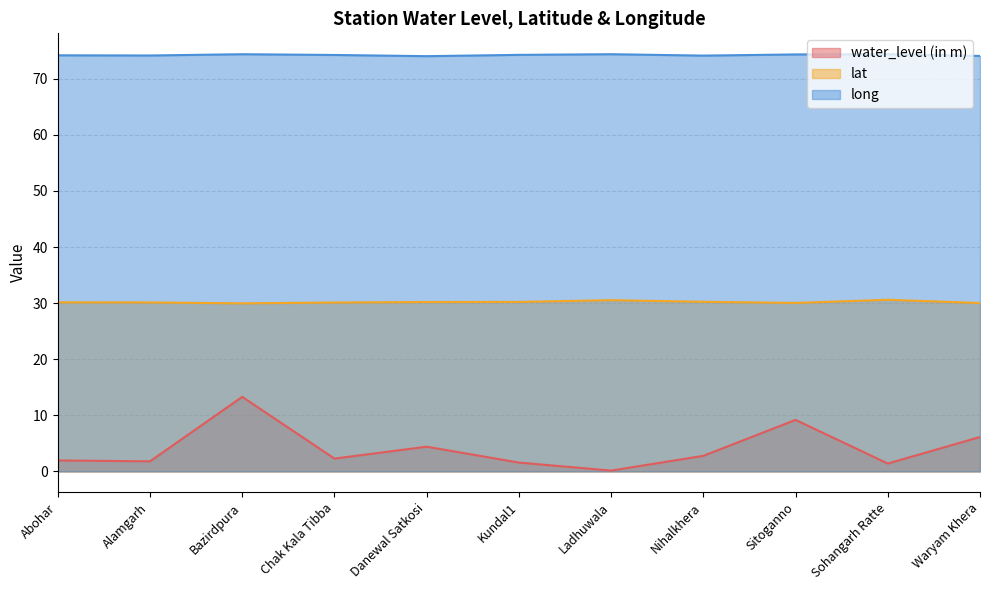

How many lines are shown in the chart?

3